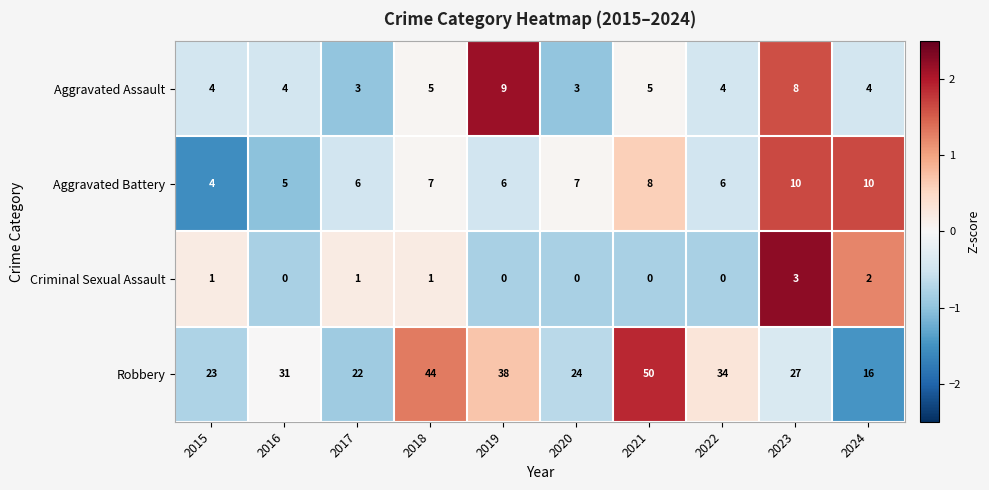

Which series has the widest spread of values?

Robbery